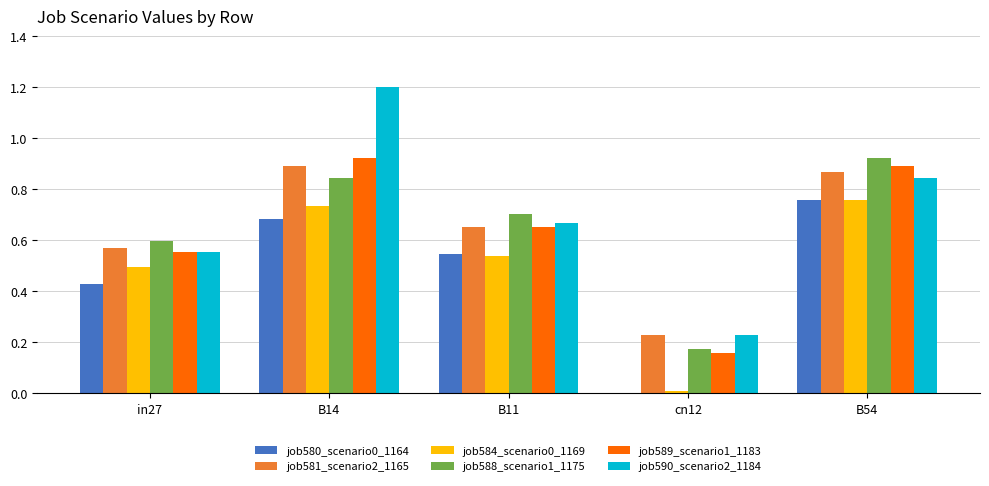

The value of job589_scenario1_1183 at B11 is 0.7. True or false?

True